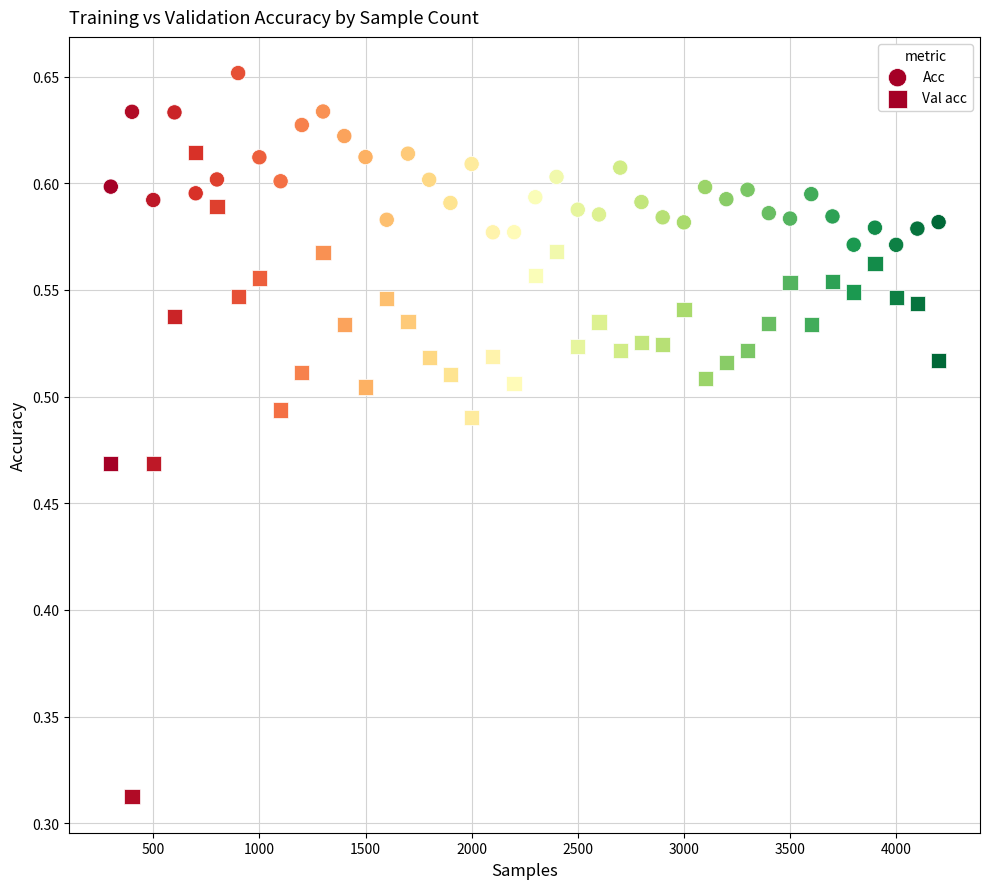

How many points are shown in the scatter plot?

80